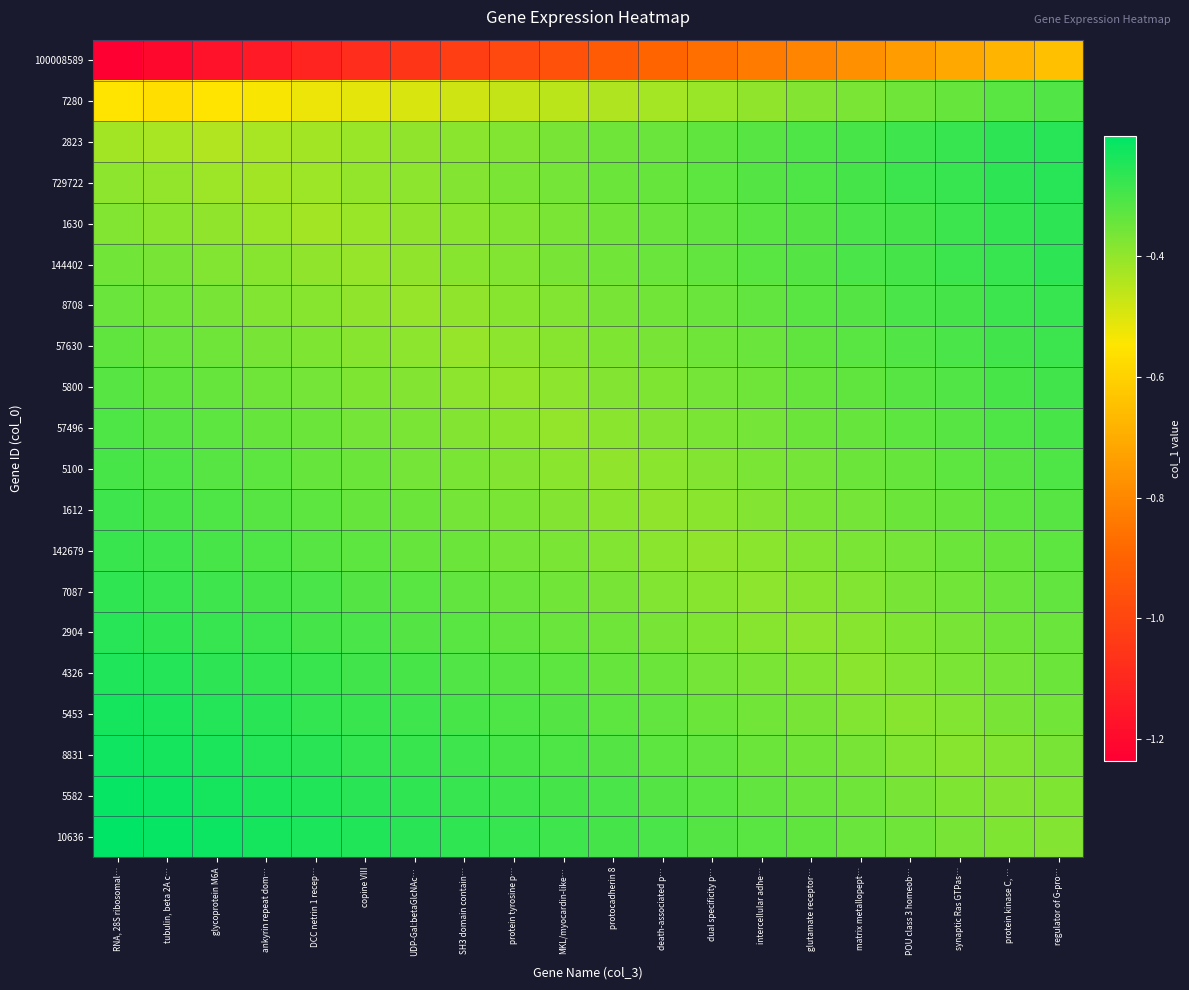

Reading left to right, extract all data points from this chart.

100008589: RNA, 28S ribosomal…=-1.2	tubulin, beta 2A c…=-1.2	glycoprotein M6A=-1.2	ankyrin repeat dom…=-1.1	DCC netrin 1 recep…=-1.1	copine VIII=-1.1	UDP-Gal:betaGlcNAc…=-1.1	SH3 domain contain…=-1.0	protein tyrosine p…=-1.0	MKL/myocardin-like…=-1.0	protocadherin 8=-0.9	death-associated p…=-0.9	dual specificity p…=-0.9	intercellular adhe…=-0.8	glutamate receptor…=-0.8	matrix metallopept…=-0.8	POU class 3 homeob…=-0.7	synaptic Ras GTPas…=-0.7	protein kinase C, …=-0.7	regulator of G-pro…=-0.6
7280: RNA, 28S ribosomal…=-0.6	tubulin, beta 2A c…=-0.6	glycoprotein M6A=-0.6	ankyrin repeat dom…=-0.5	DCC netrin 1 recep…=-0.5	copine VIII=-0.5	UDP-Gal:betaGlcNAc…=-0.5	SH3 domain contain…=-0.5	protein tyrosine p…=-0.5	MKL/myocardin-like…=-0.5	protocadherin 8=-0.4	death-associated p…=-0.4	dual specificity p…=-0.4	intercellular adhe…=-0.4	glutamate receptor…=-0.4	matrix metallopept…=-0.4	POU class 3 homeob…=-0.4	synaptic Ras GTPas…=-0.3	protein kinase C, …=-0.3	regulator of G-pro…=-0.3
2823: RNA, 28S ribosomal…=-0.4	tubulin, beta 2A c…=-0.4	glycoprotein M6A=-0.4	ankyrin repeat dom…=-0.4	DCC netrin 1 recep…=-0.4	copine VIII=-0.4	UDP-Gal:betaGlcNAc…=-0.4	SH3 domain contain…=-0.4	protein tyrosine p…=-0.4	MKL/myocardin-like…=-0.4	protocadherin 8=-0.4	death-associated p…=-0.3	dual specificity p…=-0.3	intercellular adhe…=-0.3	glutamate receptor…=-0.3	matrix metallopept…=-0.3	POU class 3 homeob…=-0.3	synaptic Ras GTPas…=-0.3	protein kinase C, …=-0.3	regulator of G-pro…=-0.3
729722: RNA, 28S ribosomal…=-0.4	tubulin, beta 2A c…=-0.4	glycoprotein M6A=-0.4	ankyrin repeat dom…=-0.4	DCC netrin 1 recep…=-0.4	copine VIII=-0.4	UDP-Gal:betaGlcNAc…=-0.4	SH3 domain contain…=-0.4	protein tyrosine p…=-0.4	MKL/myocardin-like…=-0.4	protocadherin 8=-0.3	death-associated p…=-0.3	dual specificity p…=-0.3	intercellular adhe…=-0.3	glutamate receptor…=-0.3	matrix metallopept…=-0.3	POU class 3 homeob…=-0.3	synaptic Ras GTPas…=-0.3	protein kinase C, …=-0.3	regulator of G-pro…=-0.3
1630: RNA, 28S ribosomal…=-0.4	tubulin, beta 2A c…=-0.4	glycoprotein M6A=-0.4	ankyrin repeat dom…=-0.4	DCC netrin 1 recep…=-0.4	copine VIII=-0.4	UDP-Gal:betaGlcNAc…=-0.4	SH3 domain contain…=-0.4	protein tyrosine p…=-0.4	MKL/myocardin-like…=-0.4	protocadherin 8=-0.4	death-associated p…=-0.3	dual specificity p…=-0.3	intercellular adhe…=-0.3	glutamate receptor…=-0.3	matrix metallopept…=-0.3	POU class 3 homeob…=-0.3	synaptic Ras GTPas…=-0.3	protein kinase C, …=-0.3	regulator of G-pro…=-0.3
144402: RNA, 28S ribosomal…=-0.4	tubulin, beta 2A c…=-0.4	glycoprotein M6A=-0.4	ankyrin repeat dom…=-0.4	DCC netrin 1 recep…=-0.4	copine VIII=-0.4	UDP-Gal:betaGlcNAc…=-0.4	SH3 domain contain…=-0.4	protein tyrosine p…=-0.4	MKL/myocardin-like…=-0.4	protocadherin 8=-0.4	death-associated p…=-0.3	dual specificity p…=-0.3	intercellular adhe…=-0.3	glutamate receptor…=-0.3	matrix metallopept…=-0.3	POU class 3 homeob…=-0.3	synaptic Ras GTPas…=-0.3	protein kinase C, …=-0.3	regulator of G-pro…=-0.3
8708: RNA, 28S ribosomal…=-0.3	tubulin, beta 2A c…=-0.4	glycoprotein M6A=-0.4	ankyrin repeat dom…=-0.4	DCC netrin 1 recep…=-0.4	copine VIII=-0.4	UDP-Gal:betaGlcNAc…=-0.4	SH3 domain contain…=-0.4	protein tyrosine p…=-0.4	MKL/myocardin-like…=-0.4	protocadherin 8=-0.4	death-associated p…=-0.4	dual specificity p…=-0.3	intercellular adhe…=-0.3	glutamate receptor…=-0.3	matrix metallopept…=-0.3	POU class 3 homeob…=-0.3	synaptic Ras GTPas…=-0.3	protein kinase C, …=-0.3	regulator of G-pro…=-0.3
57630: RNA, 28S ribosomal…=-0.3	tubulin, beta 2A c…=-0.3	glycoprotein M6A=-0.4	ankyrin repeat dom…=-0.4	DCC netrin 1 recep…=-0.4	copine VIII=-0.4	UDP-Gal:betaGlcNAc…=-0.4	SH3 domain contain…=-0.4	protein tyrosine p…=-0.4	MKL/myocardin-like…=-0.4	protocadherin 8=-0.4	death-associated p…=-0.4	dual specificity p…=-0.4	intercellular adhe…=-0.3	glutamate receptor…=-0.3	matrix metallopept…=-0.3	POU class 3 homeob…=-0.3	synaptic Ras GTPas…=-0.3	protein kinase C, …=-0.3	regulator of G-pro…=-0.3
5800: RNA, 28S ribosomal…=-0.3	tubulin, beta 2A c…=-0.3	glycoprotein M6A=-0.3	ankyrin repeat dom…=-0.4	DCC netrin 1 recep…=-0.4	copine VIII=-0.4	UDP-Gal:betaGlcNAc…=-0.4	SH3 domain contain…=-0.4	protein tyrosine p…=-0.4	MKL/myocardin-like…=-0.4	protocadherin 8=-0.4	death-associated p…=-0.4	dual specificity p…=-0.4	intercellular adhe…=-0.4	glutamate receptor…=-0.3	matrix metallopept…=-0.3	POU class 3 homeob…=-0.3	synaptic Ras GTPas…=-0.3	protein kinase C, …=-0.3	regulator of G-pro…=-0.3
57496: RNA, 28S ribosomal…=-0.3	tubulin, beta 2A c…=-0.3	glycoprotein M6A=-0.3	ankyrin repeat dom…=-0.3	DCC netrin 1 recep…=-0.3	copine VIII=-0.4	UDP-Gal:betaGlcNAc…=-0.4	SH3 domain contain…=-0.4	protein tyrosine p…=-0.4	MKL/myocardin-like…=-0.4	protocadherin 8=-0.4	death-associated p…=-0.4	dual specificity p…=-0.4	intercellular adhe…=-0.4	glutamate receptor…=-0.3	matrix metallopept…=-0.3	POU class 3 homeob…=-0.3	synaptic Ras GTPas…=-0.3	protein kinase C, …=-0.3	regulator of G-pro…=-0.3
5100: RNA, 28S ribosomal…=-0.3	tubulin, beta 2A c…=-0.3	glycoprotein M6A=-0.3	ankyrin repeat dom…=-0.3	DCC netrin 1 recep…=-0.3	copine VIII=-0.3	UDP-Gal:betaGlcNAc…=-0.4	SH3 domain contain…=-0.4	protein tyrosine p…=-0.4	MKL/myocardin-like…=-0.4	protocadherin 8=-0.4	death-associated p…=-0.4	dual specificity p…=-0.4	intercellular adhe…=-0.4	glutamate receptor…=-0.4	matrix metallopept…=-0.3	POU class 3 homeob…=-0.3	synaptic Ras GTPas…=-0.3	protein kinase C, …=-0.3	regulator of G-pro…=-0.3
1612: RNA, 28S ribosomal…=-0.3	tubulin, beta 2A c…=-0.3	glycoprotein M6A=-0.3	ankyrin repeat dom…=-0.3	DCC netrin 1 recep…=-0.3	copine VIII=-0.3	UDP-Gal:betaGlcNAc…=-0.3	SH3 domain contain…=-0.4	protein tyrosine p…=-0.4	MKL/myocardin-like…=-0.4	protocadherin 8=-0.4	death-associated p…=-0.4	dual specificity p…=-0.4	intercellular adhe…=-0.4	glutamate receptor…=-0.4	matrix metallopept…=-0.4	POU class 3 homeob…=-0.3	synaptic Ras GTPas…=-0.3	protein kinase C, …=-0.3	regulator of G-pro…=-0.3
142679: RNA, 28S ribosomal…=-0.3	tubulin, beta 2A c…=-0.3	glycoprotein M6A=-0.3	ankyrin repeat dom…=-0.3	DCC netrin 1 recep…=-0.3	copine VIII=-0.3	UDP-Gal:betaGlcNAc…=-0.3	SH3 domain contain…=-0.3	protein tyrosine p…=-0.4	MKL/myocardin-like…=-0.4	protocadherin 8=-0.4	death-associated p…=-0.4	dual specificity p…=-0.4	intercellular adhe…=-0.4	glutamate receptor…=-0.4	matrix metallopept…=-0.4	POU class 3 homeob…=-0.4	synaptic Ras GTPas…=-0.3	protein kinase C, …=-0.3	regulator of G-pro…=-0.3
7087: RNA, 28S ribosomal…=-0.3	tubulin, beta 2A c…=-0.3	glycoprotein M6A=-0.3	ankyrin repeat dom…=-0.3	DCC netrin 1 recep…=-0.3	copine VIII=-0.3	UDP-Gal:betaGlcNAc…=-0.3	SH3 domain contain…=-0.3	protein tyrosine p…=-0.3	MKL/myocardin-like…=-0.4	protocadherin 8=-0.4	death-associated p…=-0.4	dual specificity p…=-0.4	intercellular adhe…=-0.4	glutamate receptor…=-0.4	matrix metallopept…=-0.4	POU class 3 homeob…=-0.4	synaptic Ras GTPas…=-0.4	protein kinase C, …=-0.3	regulator of G-pro…=-0.3
2904: RNA, 28S ribosomal…=-0.3	tubulin, beta 2A c…=-0.3	glycoprotein M6A=-0.3	ankyrin repeat dom…=-0.3	DCC netrin 1 recep…=-0.3	copine VIII=-0.3	UDP-Gal:betaGlcNAc…=-0.3	SH3 domain contain…=-0.3	protein tyrosine p…=-0.3	MKL/myocardin-like…=-0.3	protocadherin 8=-0.4	death-associated p…=-0.4	dual specificity p…=-0.4	intercellular adhe…=-0.4	glutamate receptor…=-0.4	matrix metallopept…=-0.4	POU class 3 homeob…=-0.4	synaptic Ras GTPas…=-0.4	protein kinase C, …=-0.4	regulator of G-pro…=-0.3
4326: RNA, 28S ribosomal…=-0.2	tubulin, beta 2A c…=-0.3	glycoprotein M6A=-0.3	ankyrin repeat dom…=-0.3	DCC netrin 1 recep…=-0.3	copine VIII=-0.3	UDP-Gal:betaGlcNAc…=-0.3	SH3 domain contain…=-0.3	protein tyrosine p…=-0.3	MKL/myocardin-like…=-0.3	protocadherin 8=-0.3	death-associated p…=-0.3	dual specificity p…=-0.4	intercellular adhe…=-0.4	glutamate receptor…=-0.4	matrix metallopept…=-0.4	POU class 3 homeob…=-0.4	synaptic Ras GTPas…=-0.4	protein kinase C, …=-0.4	regulator of G-pro…=-0.3
5453: RNA, 28S ribosomal…=-0.2	tubulin, beta 2A c…=-0.2	glycoprotein M6A=-0.3	ankyrin repeat dom…=-0.3	DCC netrin 1 recep…=-0.3	copine VIII=-0.3	UDP-Gal:betaGlcNAc…=-0.3	SH3 domain contain…=-0.3	protein tyrosine p…=-0.3	MKL/myocardin-like…=-0.3	protocadherin 8=-0.3	death-associated p…=-0.3	dual specificity p…=-0.3	intercellular adhe…=-0.4	glutamate receptor…=-0.4	matrix metallopept…=-0.4	POU class 3 homeob…=-0.4	synaptic Ras GTPas…=-0.4	protein kinase C, …=-0.4	regulator of G-pro…=-0.4
8831: RNA, 28S ribosomal…=-0.2	tubulin, beta 2A c…=-0.2	glycoprotein M6A=-0.2	ankyrin repeat dom…=-0.3	DCC netrin 1 recep…=-0.3	copine VIII=-0.3	UDP-Gal:betaGlcNAc…=-0.3	SH3 domain contain…=-0.3	protein tyrosine p…=-0.3	MKL/myocardin-like…=-0.3	protocadherin 8=-0.3	death-associated p…=-0.3	dual specificity p…=-0.3	intercellular adhe…=-0.3	glutamate receptor…=-0.4	matrix metallopept…=-0.4	POU class 3 homeob…=-0.4	synaptic Ras GTPas…=-0.4	protein kinase C, …=-0.4	regulator of G-pro…=-0.4
5582: RNA, 28S ribosomal…=-0.2	tubulin, beta 2A c…=-0.2	glycoprotein M6A=-0.2	ankyrin repeat dom…=-0.2	DCC netrin 1 recep…=-0.2	copine VIII=-0.3	UDP-Gal:betaGlcNAc…=-0.3	SH3 domain contain…=-0.3	protein tyrosine p…=-0.3	MKL/myocardin-like…=-0.3	protocadherin 8=-0.3	death-associated p…=-0.3	dual specificity p…=-0.3	intercellular adhe…=-0.3	glutamate receptor…=-0.3	matrix metallopept…=-0.4	POU class 3 homeob…=-0.4	synaptic Ras GTPas…=-0.4	protein kinase C, …=-0.4	regulator of G-pro…=-0.4
10636: RNA, 28S ribosomal…=-0.2	tubulin, beta 2A c…=-0.2	glycoprotein M6A=-0.2	ankyrin repeat dom…=-0.2	DCC netrin 1 recep…=-0.2	copine VIII=-0.2	UDP-Gal:betaGlcNAc…=-0.3	SH3 domain contain…=-0.3	protein tyrosine p…=-0.3	MKL/myocardin-like…=-0.3	protocadherin 8=-0.3	death-associated p…=-0.3	dual specificity p…=-0.3	intercellular adhe…=-0.3	glutamate receptor…=-0.3	matrix metallopept…=-0.3	POU class 3 homeob…=-0.4	synaptic Ras GTPas…=-0.4	protein kinase C, …=-0.4	regulator of G-pro…=-0.4